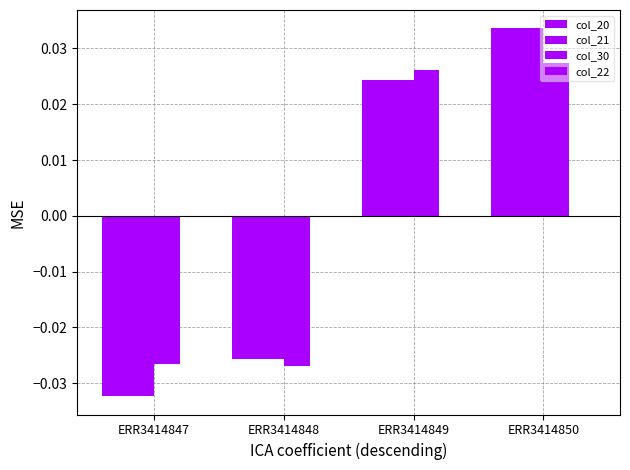

How many bars are there in total?

12